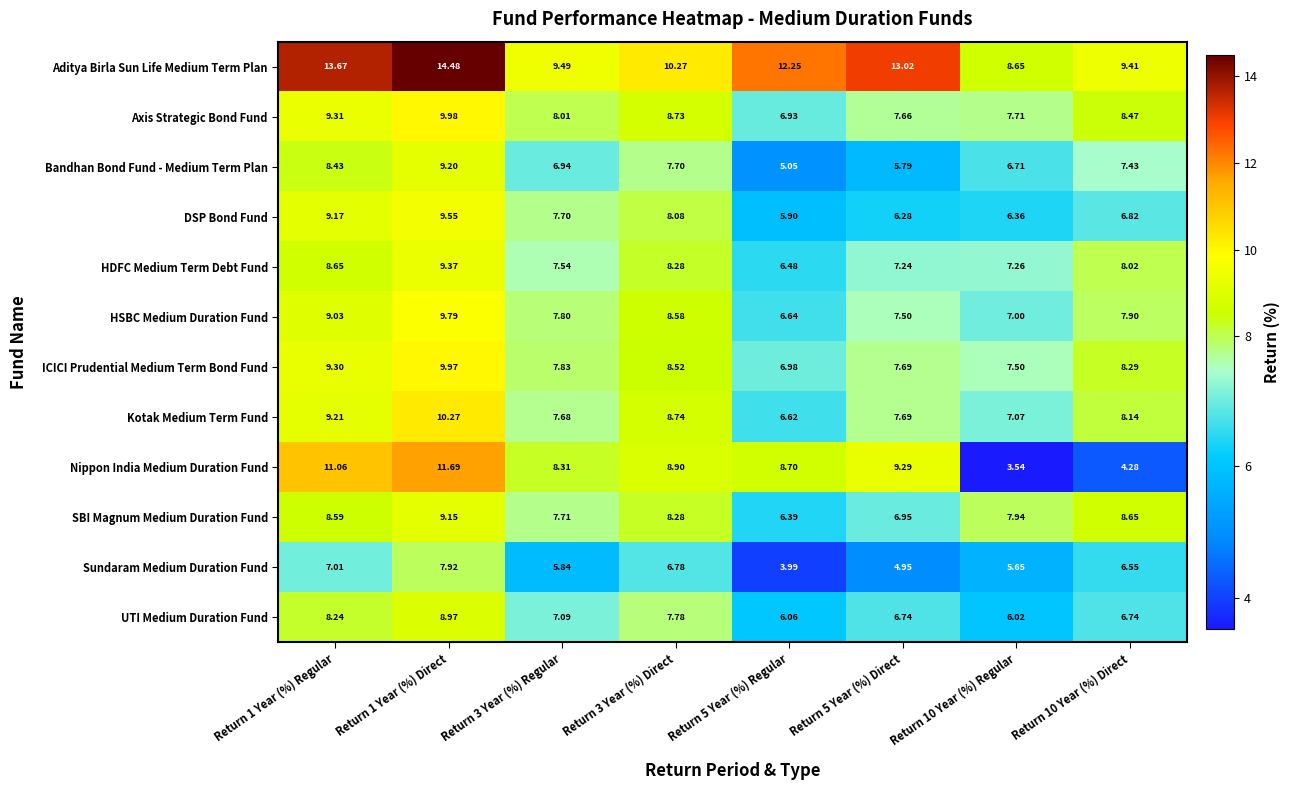

Which series has the largest range (max minus min)?

Nippon India Medium Duration Fund